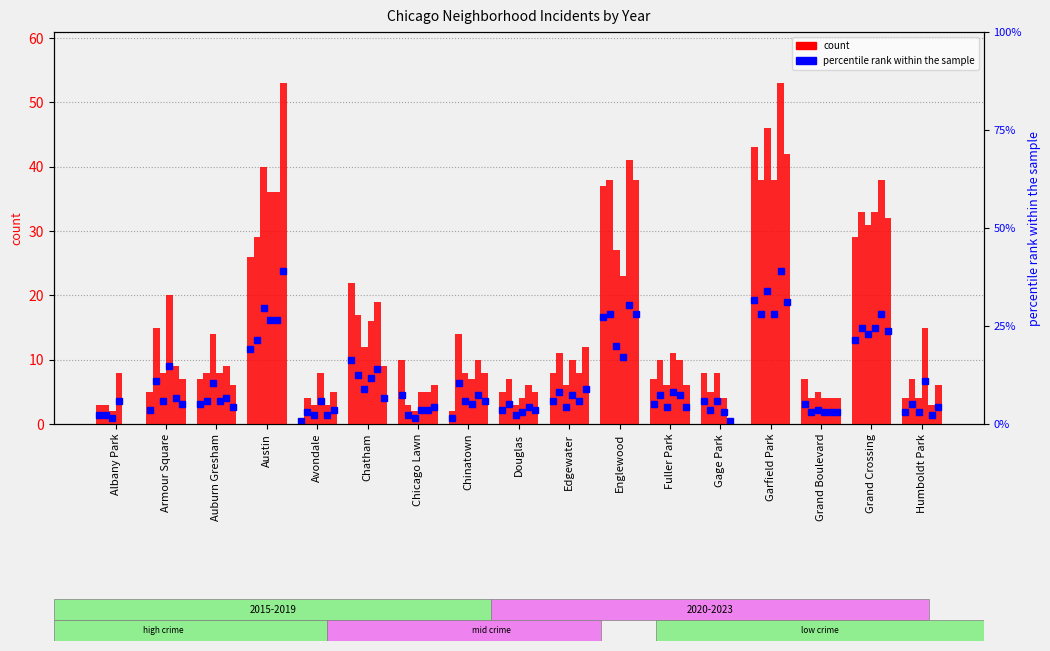

Which series has the largest total across all categories?

2019